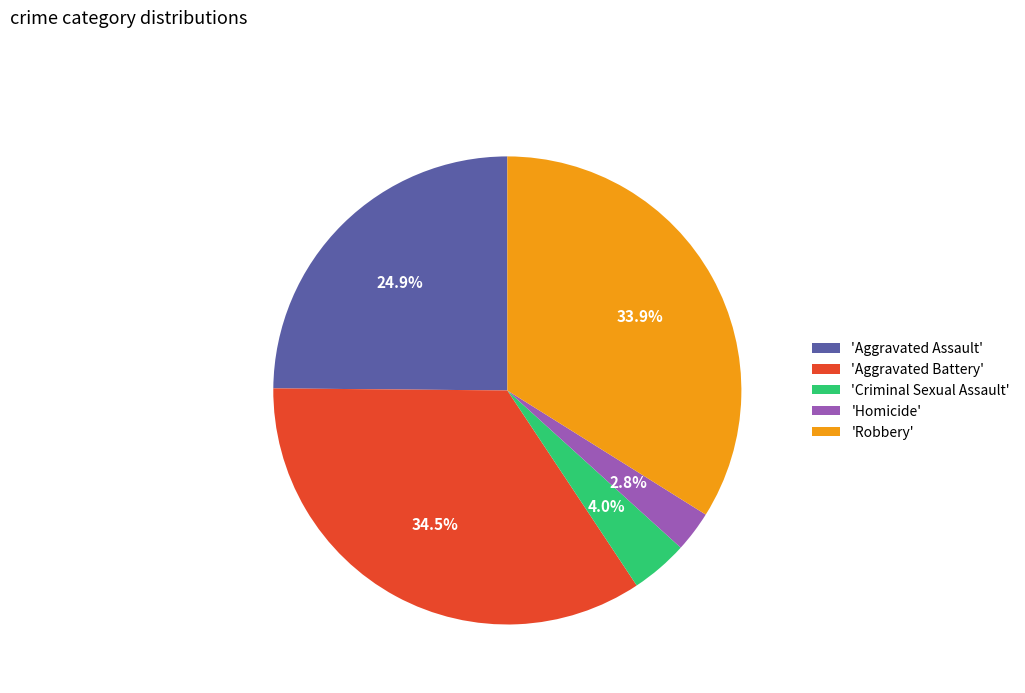

Rank the categories by value from lowest to highest.

'Homicide', 'Criminal Sexual Assault', 'Aggravated Assault', 'Robbery', 'Aggravated Battery'